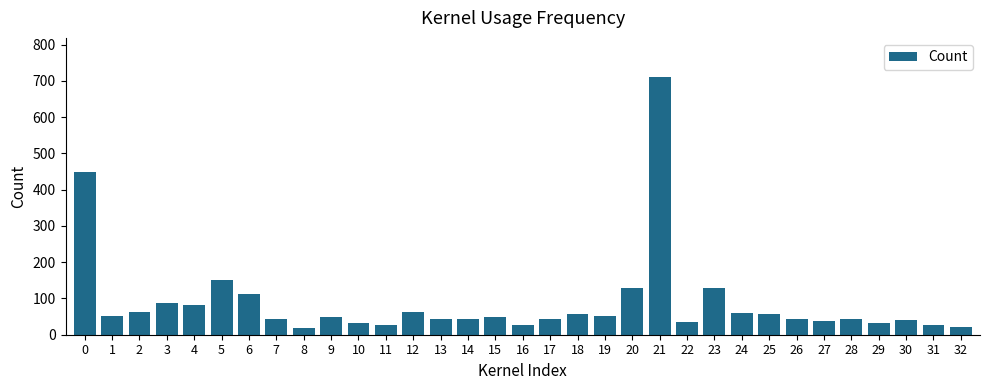

What is the difference between the maximum and minimum values?

694